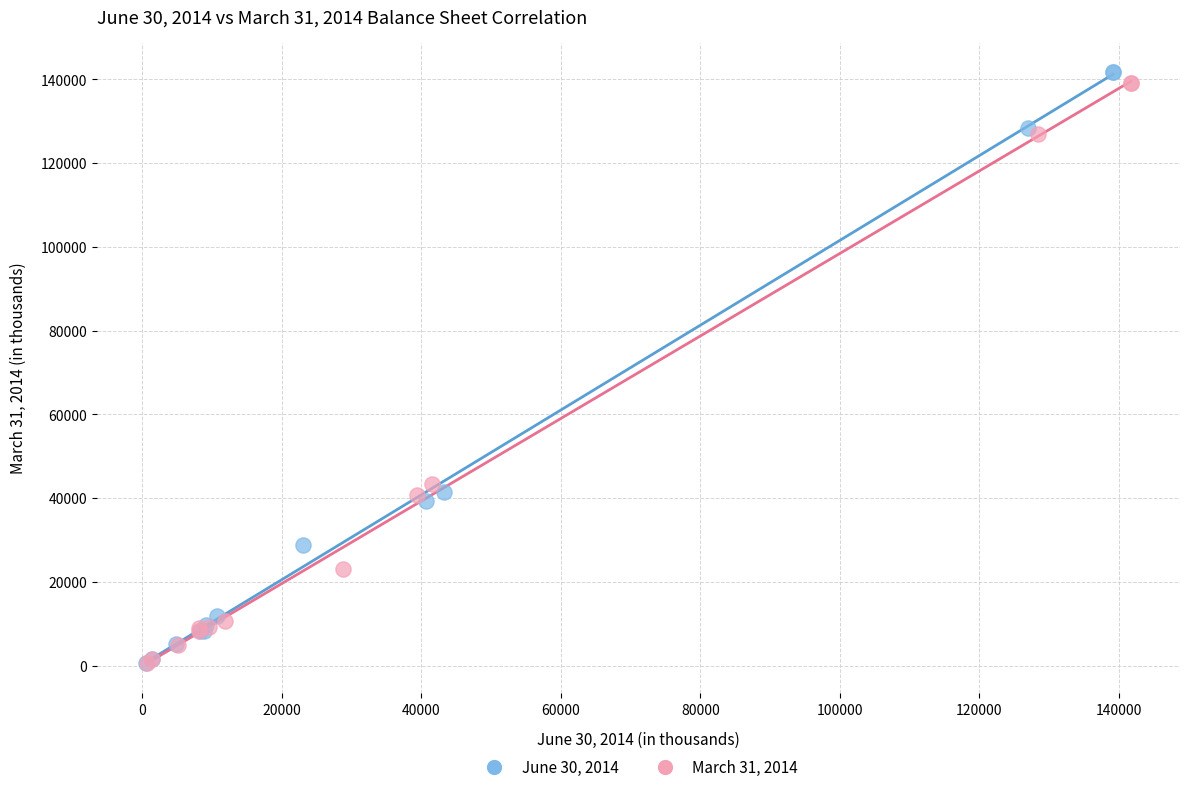

What are all the series names shown in the legend?

June 30, 2014, March 31, 2014